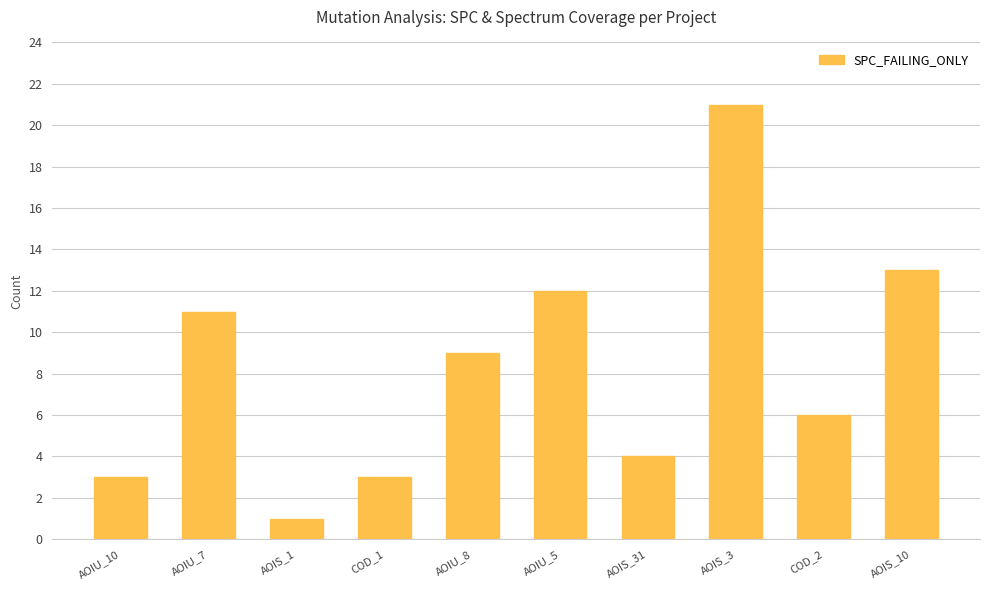

Which label corresponds to the largest value in the chart?

AOIS_3